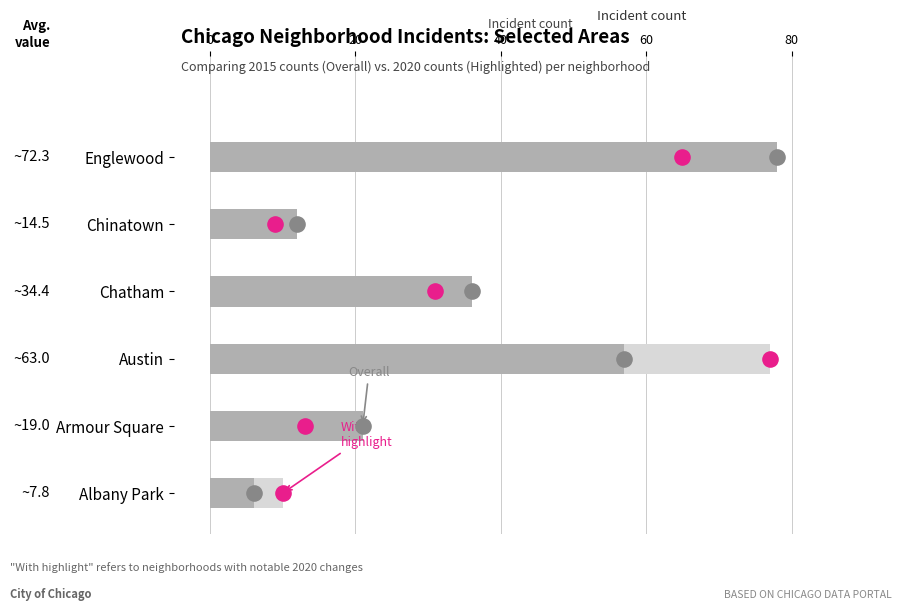

What is the total value across all series at 0?

2